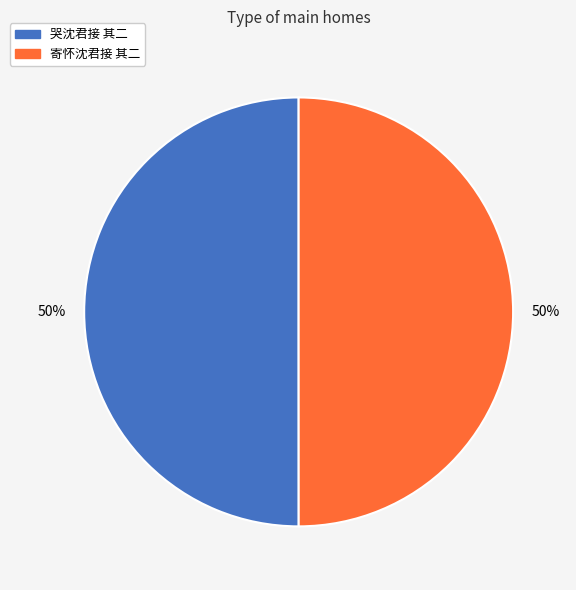

Combined, do 哭沈君接 其二 and 寄怀沈君接 其二 account for over 50%?

Yes